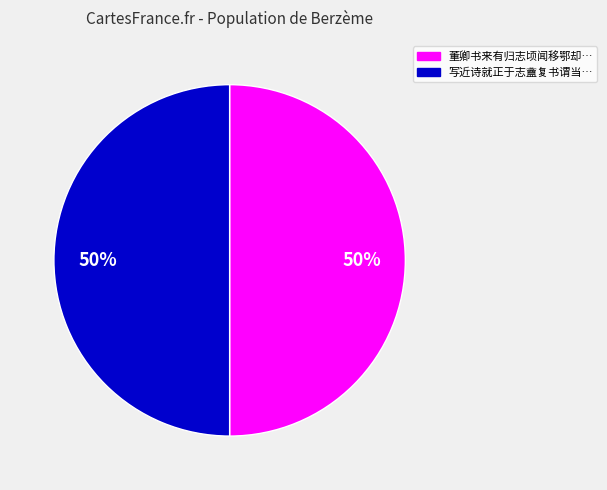

To the nearest percent, what is the average slice percentage?

50%